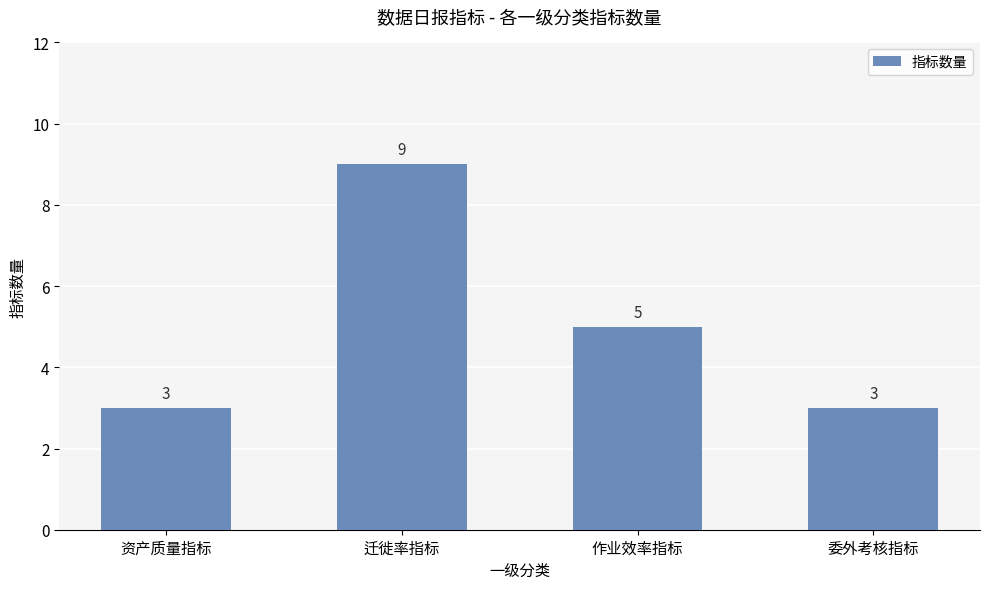

What is the sum of all values?

20